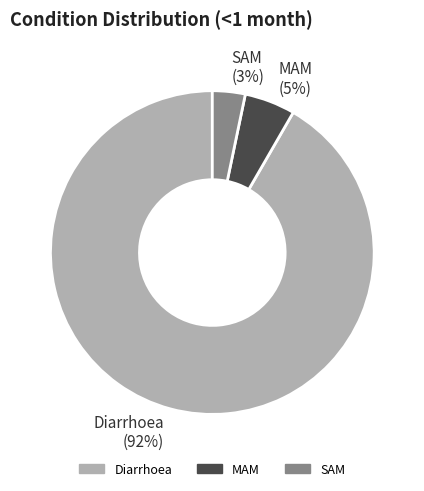

Which has a higher value, SAM or MAM?

MAM